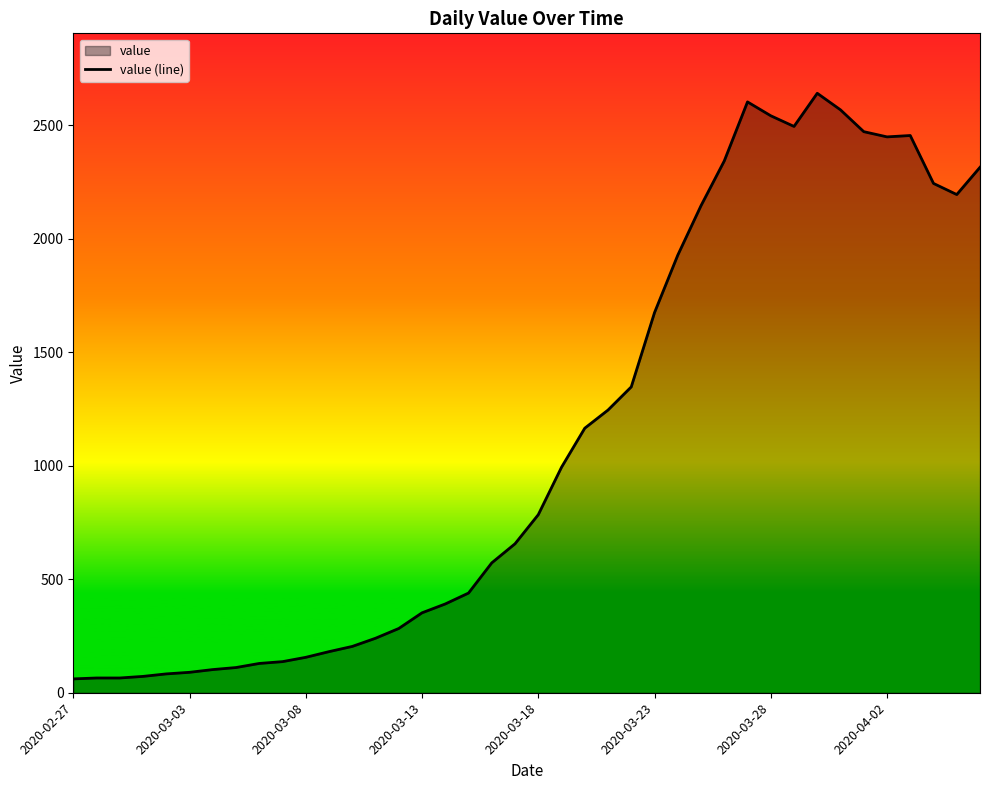

What is the value of the 5th point from the left?

83